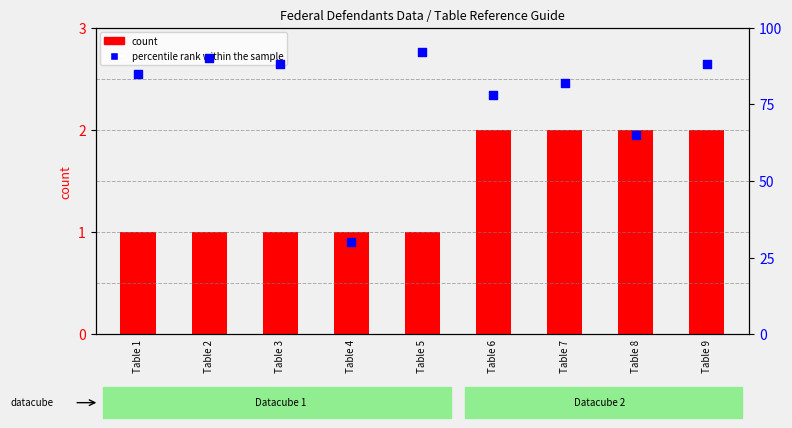

Which series has the largest Y range (max minus min)?

percentile rank within the sample